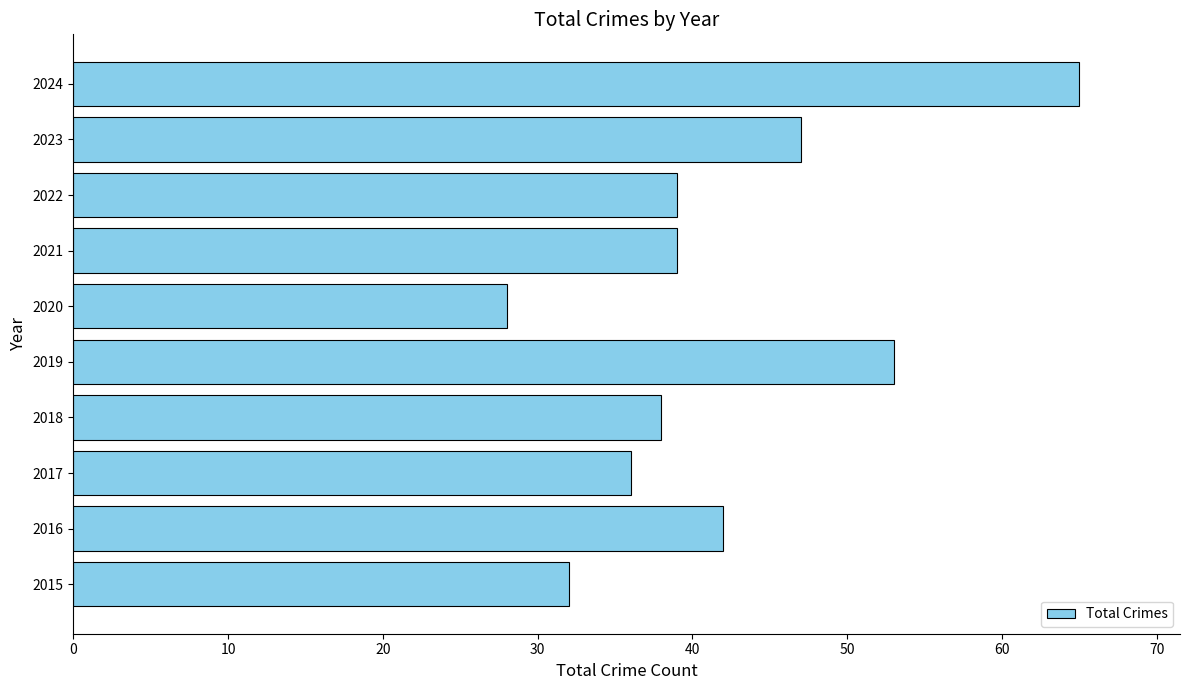

What is the maximum value shown in the chart?

65